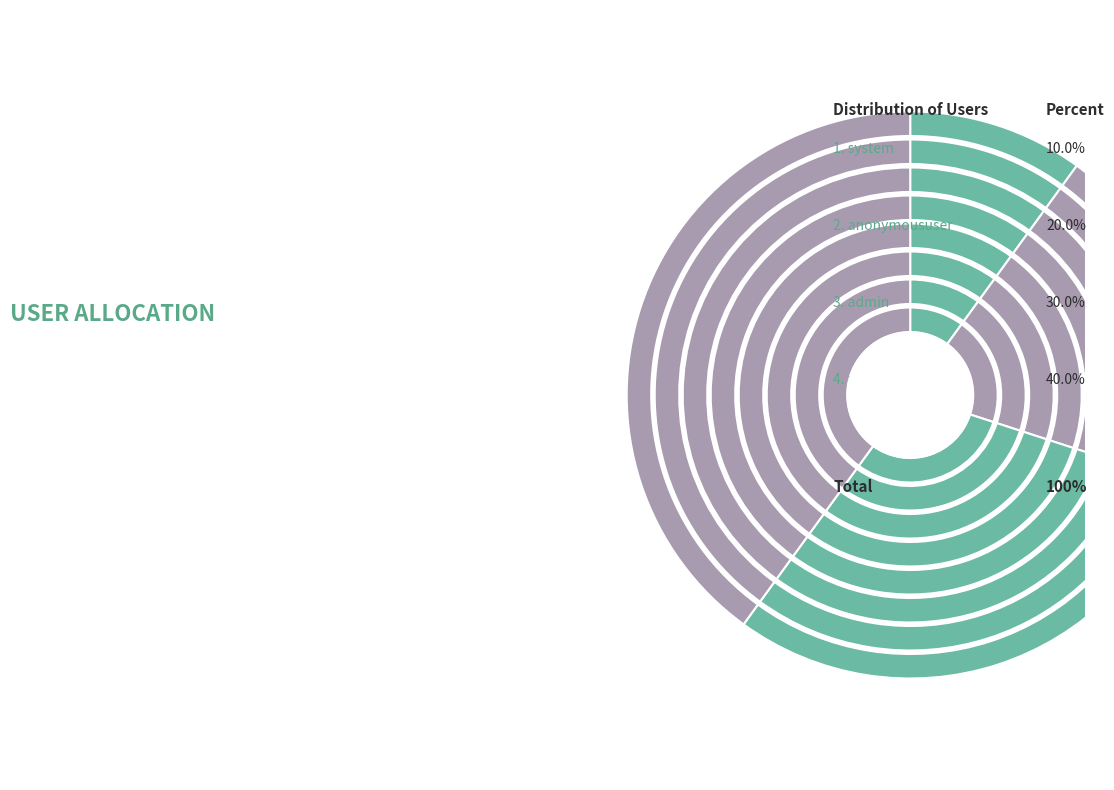

Count the number of slices in the pie.

4